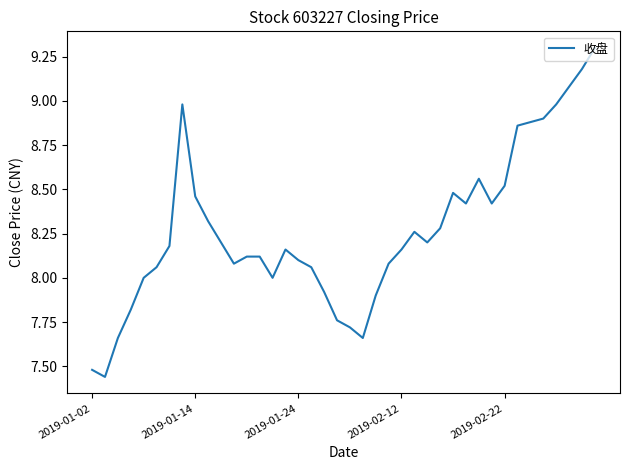

What is the greatest value displayed?

9.3